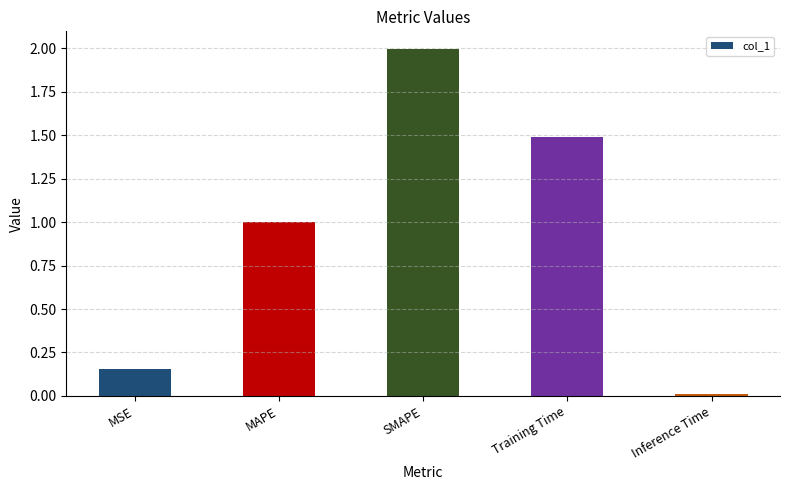

At which category does the chart reach its minimum across all series?

Inference Time